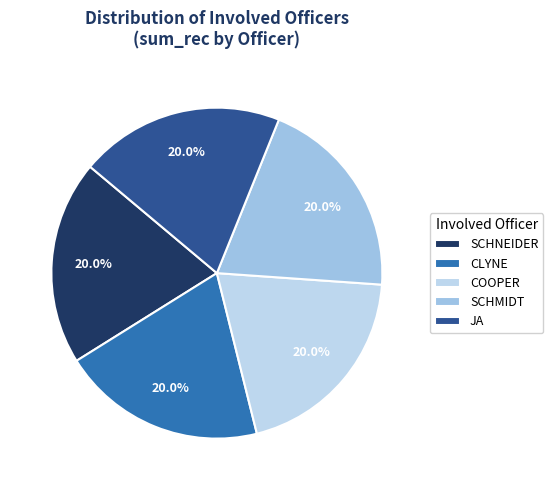

What percentage is the CLYNE slice, to the nearest percent?

20%